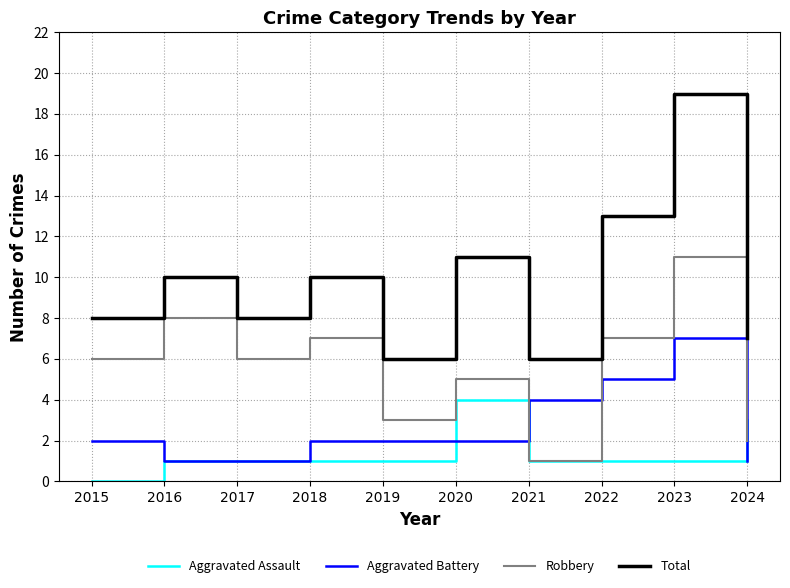

What is the maximum value for Total?

19